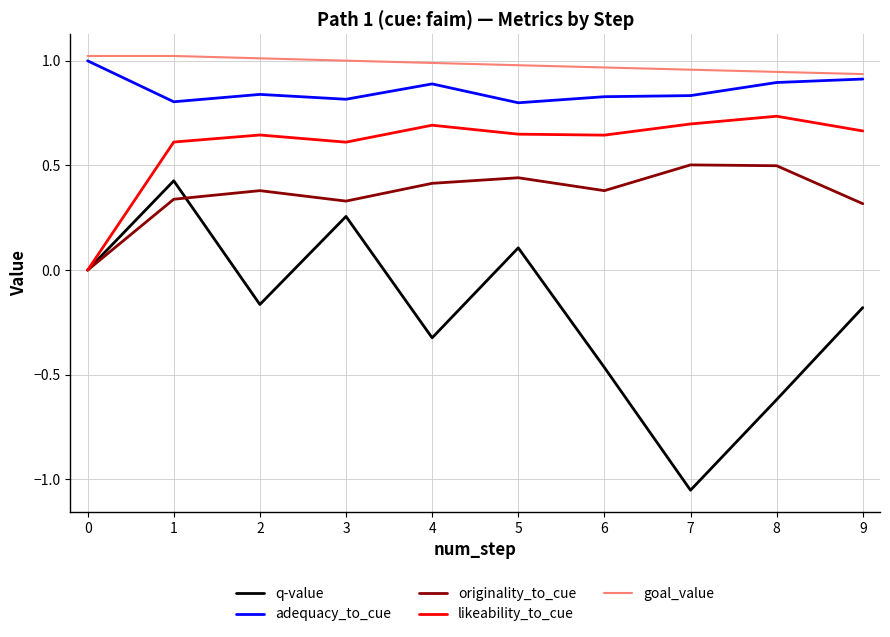

True or false: adequacy_to_cue has more than 1 points higher than both neighbors.

True